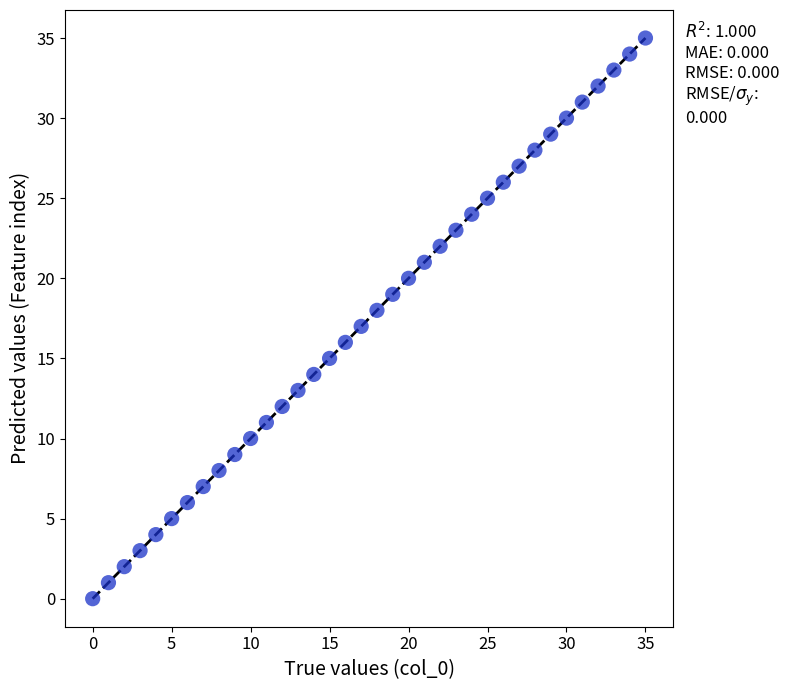

What is the range of Y values (max minus min)?

35